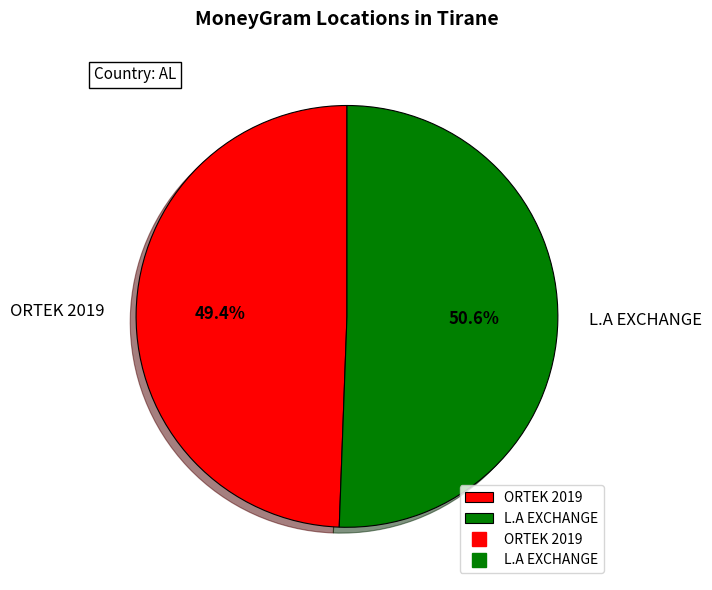

What portion of the pie excludes L.A EXCHANGE?

49.4%